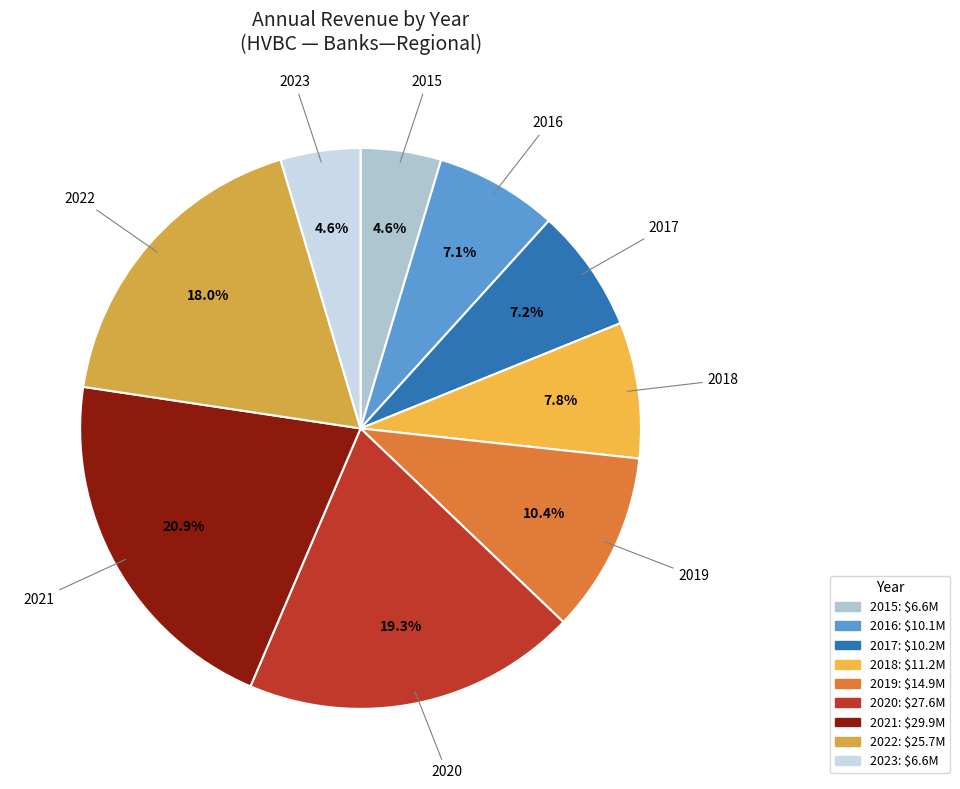

How many slices are in this pie chart?

9